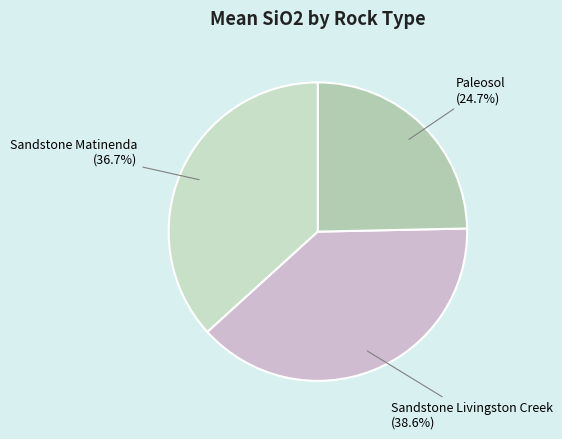

Which has a higher value, Sandstone Livingston Creek or Paleosol?

Sandstone Livingston Creek